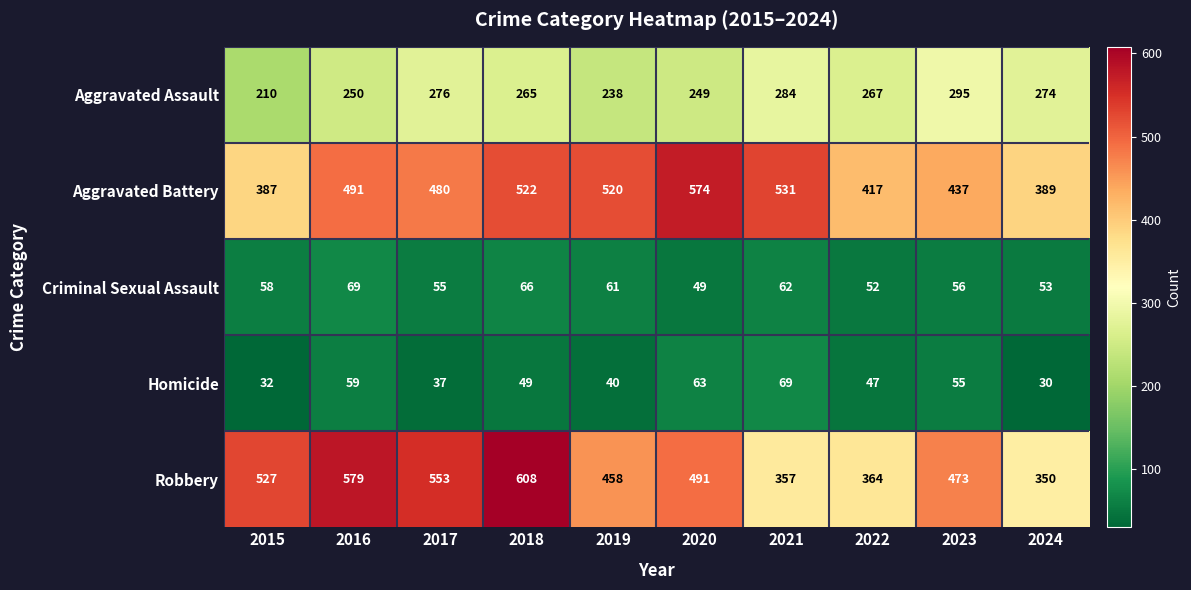

At which label is Aggravated Assault closest to 252?

2016